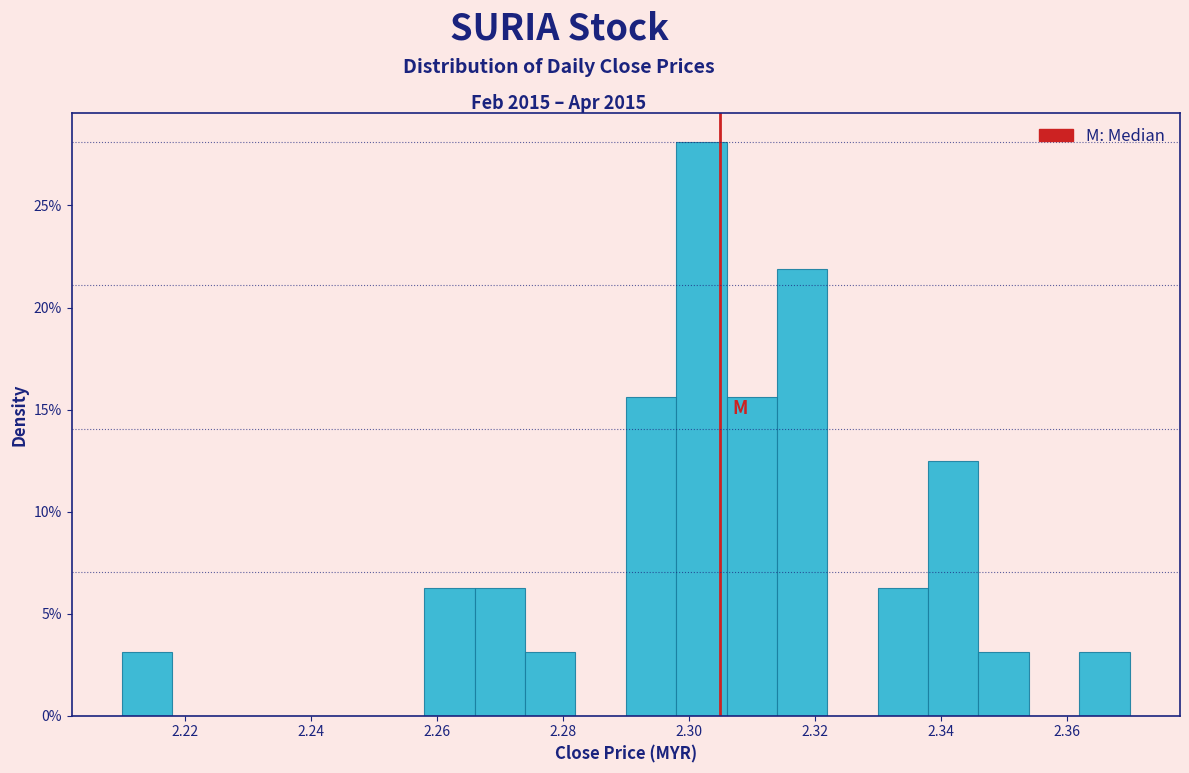

Reading left to right, list every bar in this chart as the range it spans on the x-axis followed by its height. The values are not printed on the chart, so give them approximately, as read against the axis.

2.210 to 2.218: 3.0
2.218 to 2.226: 0
2.226 to 2.234: 0
2.234 to 2.242: 0
2.242 to 2.250: 0
2.250 to 2.258: 0
2.258 to 2.266: 6.5
2.266 to 2.274: 6.5
2.274 to 2.282: 3.0
2.282 to 2.290: 0
2.290 to 2.298: 15.5
2.298 to 2.306: 28.0
2.306 to 2.314: 15.5
2.314 to 2.322: 22.0
2.322 to 2.330: 0
2.330 to 2.338: 6.5
2.338 to 2.346: 12.5
2.346 to 2.354: 3.0
2.354 to 2.362: 0
2.362 to 2.370: 3.0